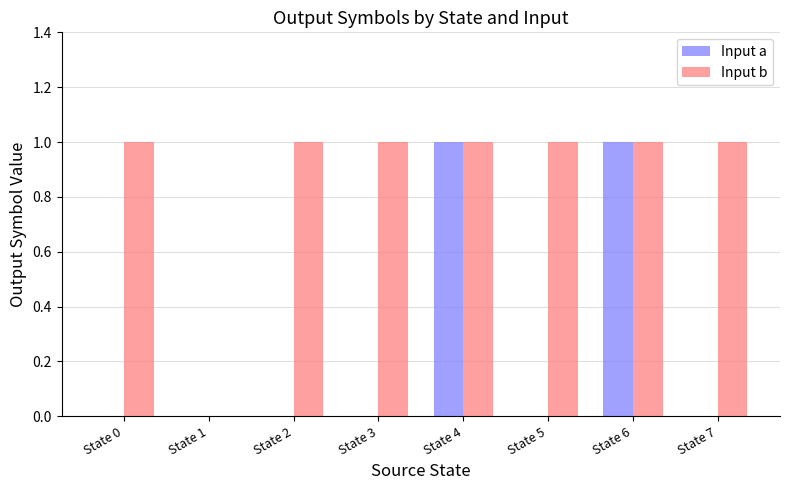

What is the highest value of the Input b series?

1